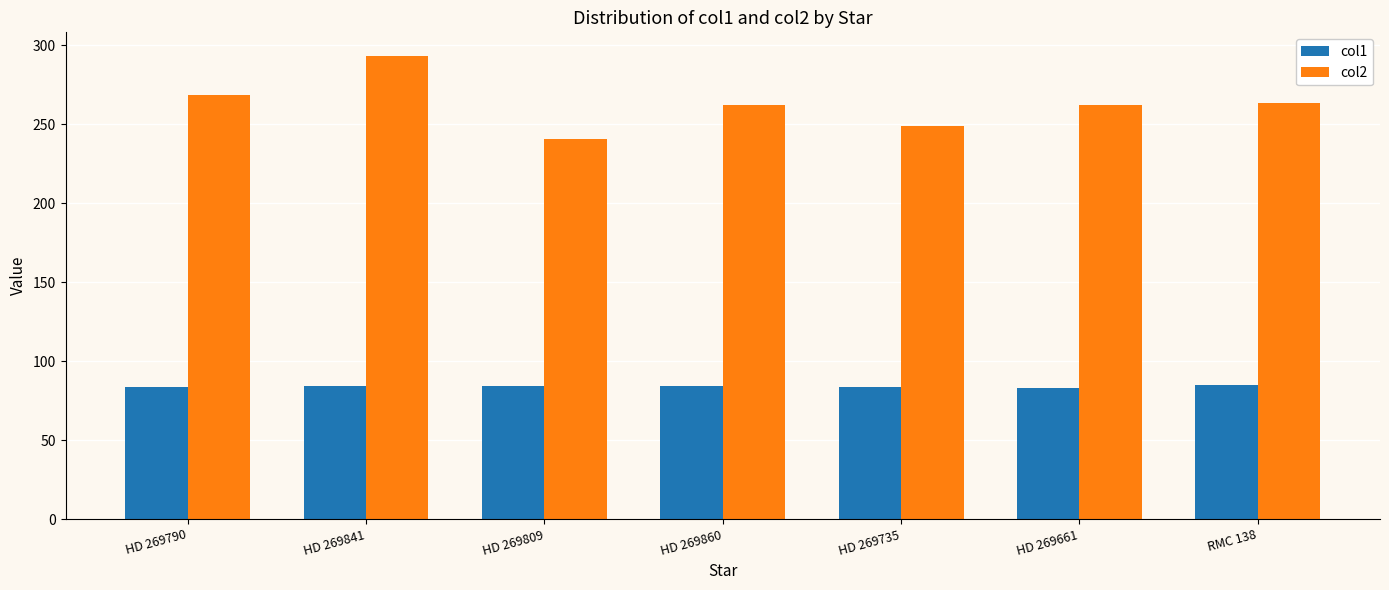

What is the label of the 3rd bar from the left?

HD 269809